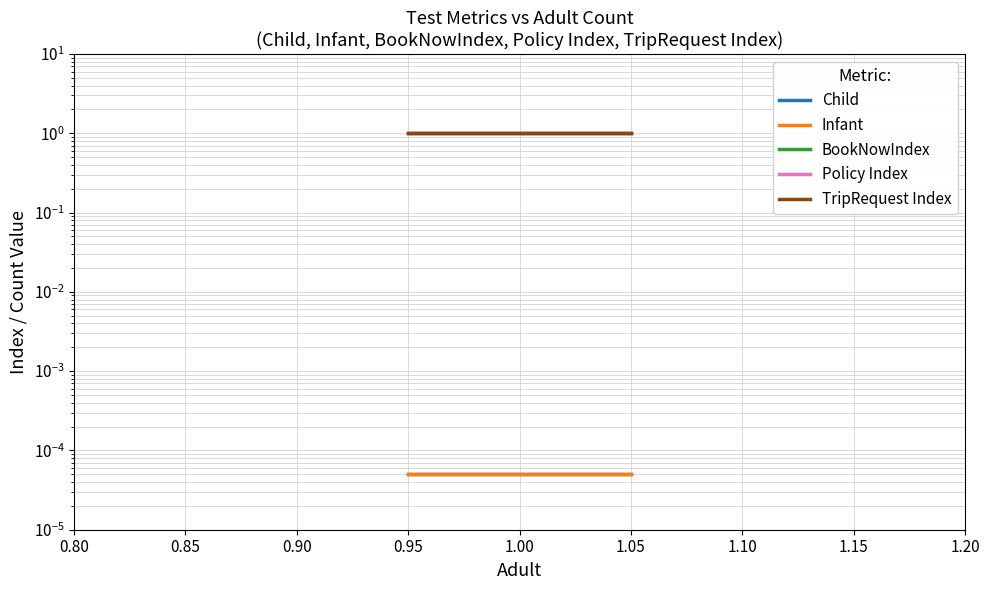

What is the value of the TripRequest Index point at the 3rd from the left?

1.0